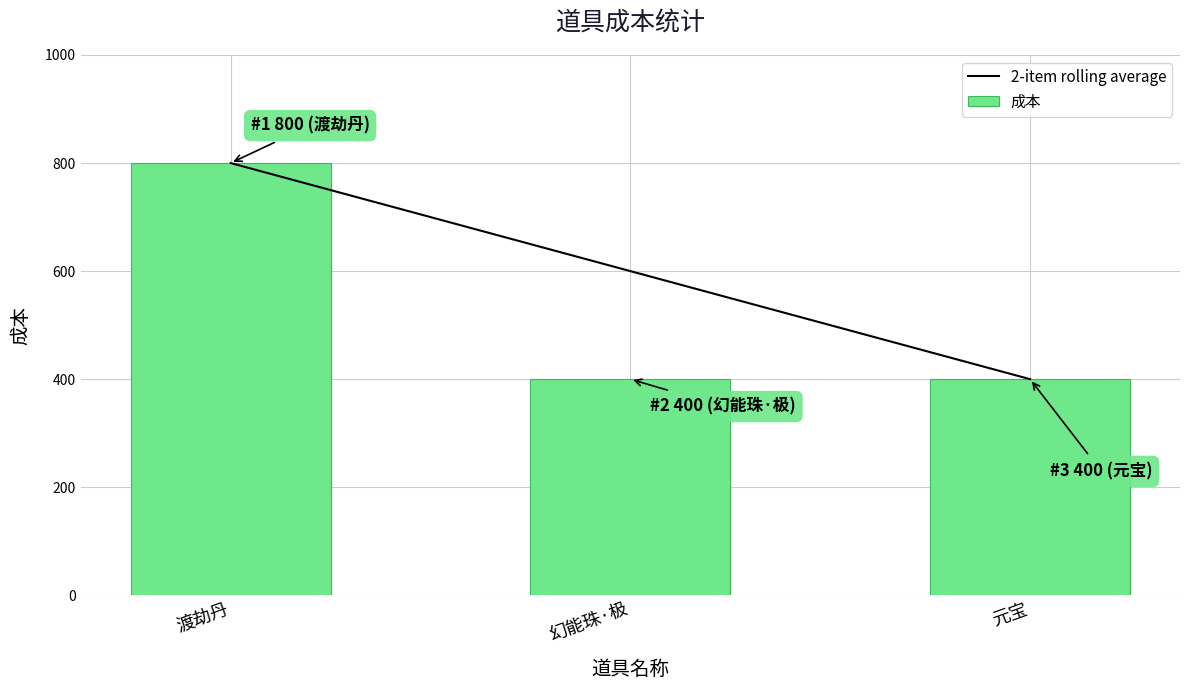

At which label is 成本 closest to 600?

渡劫丹